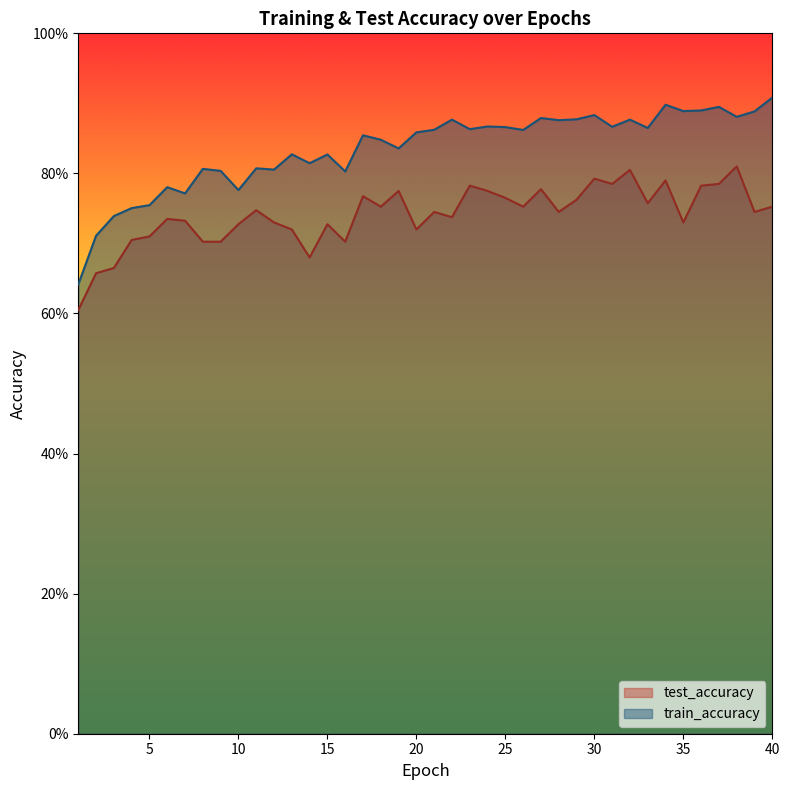

Reading left to right, list all the values displayed in this chart.

test_accuracy: 0.6	0.7	0.7	0.7	0.7	0.7	0.7	0.7	0.7	0.7	0.7	0.7	0.7	0.7	0.7	0.7	0.8	0.8	0.8	0.7	0.7	0.7	0.8	0.8	0.8	0.8	0.8	0.7	0.8	0.8	0.8	0.8	0.8	0.8	0.7	0.8	0.8	0.8	0.7	0.8
train_accuracy: 0.6	0.7	0.7	0.8	0.8	0.8	0.8	0.8	0.8	0.8	0.8	0.8	0.8	0.8	0.8	0.8	0.9	0.8	0.8	0.9	0.9	0.9	0.9	0.9	0.9	0.9	0.9	0.9	0.9	0.9	0.9	0.9	0.9	0.9	0.9	0.9	0.9	0.9	0.9	0.9